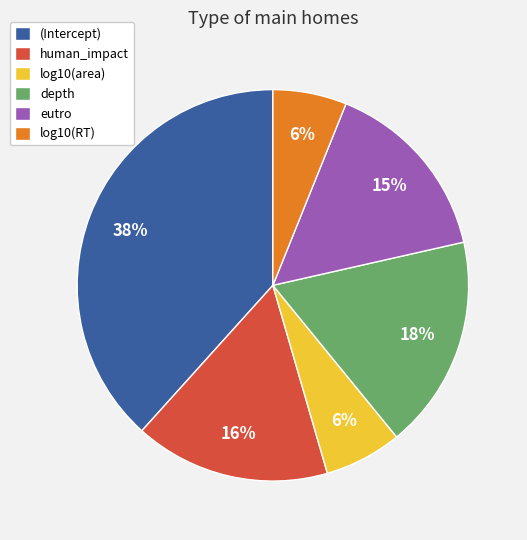

Which has a higher value, human_impact or (Intercept)?

(Intercept)